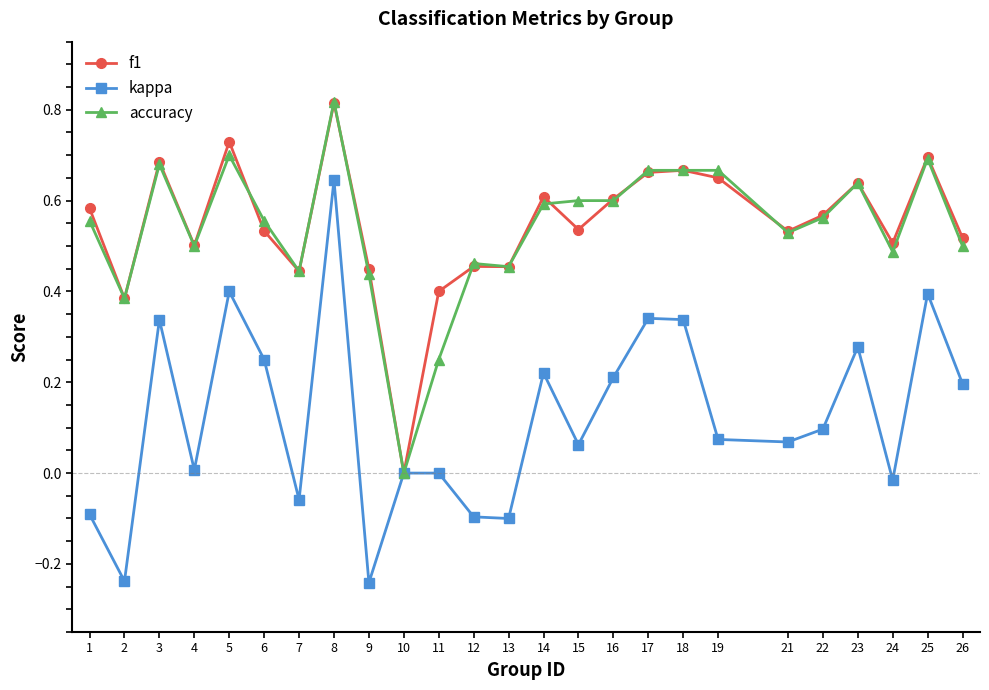

Which series ends up on top after the final intersection of f1 and accuracy?

f1